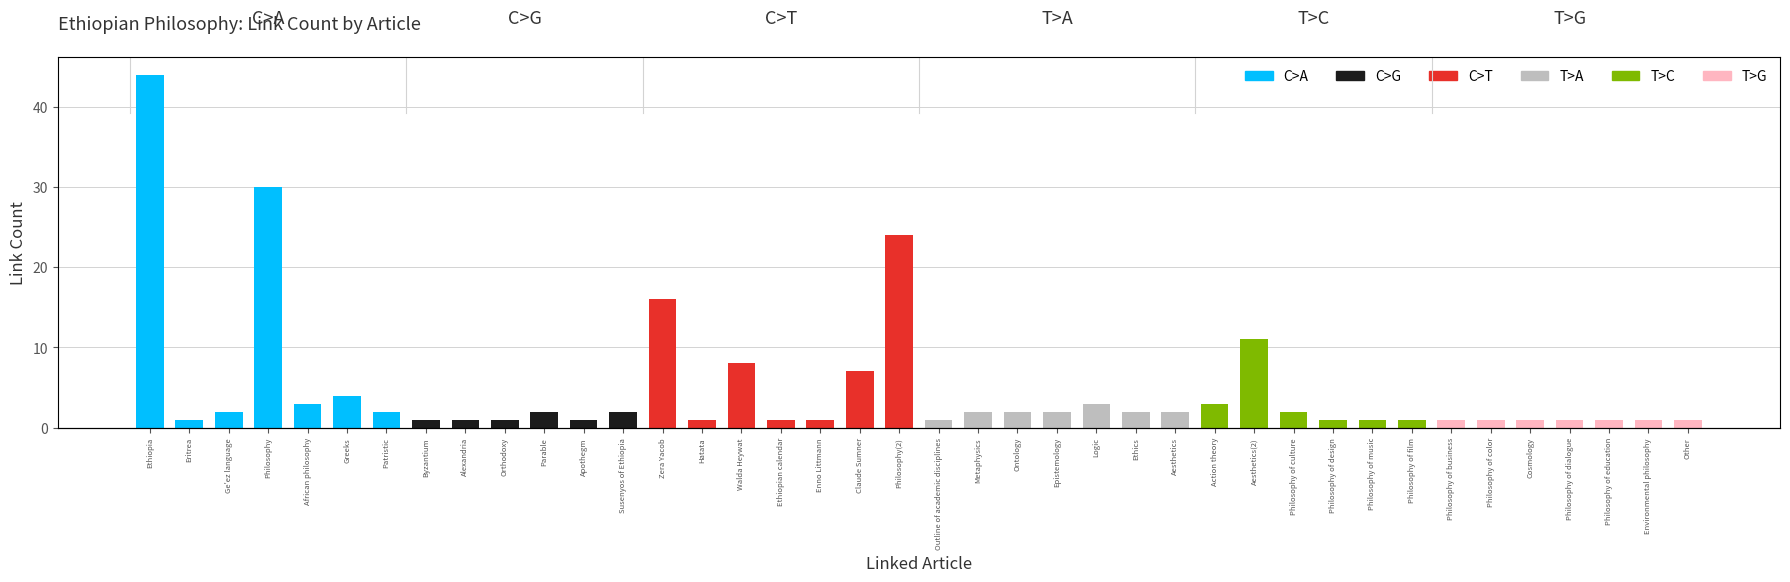

What is the difference between the maximum and second lowest values?

43